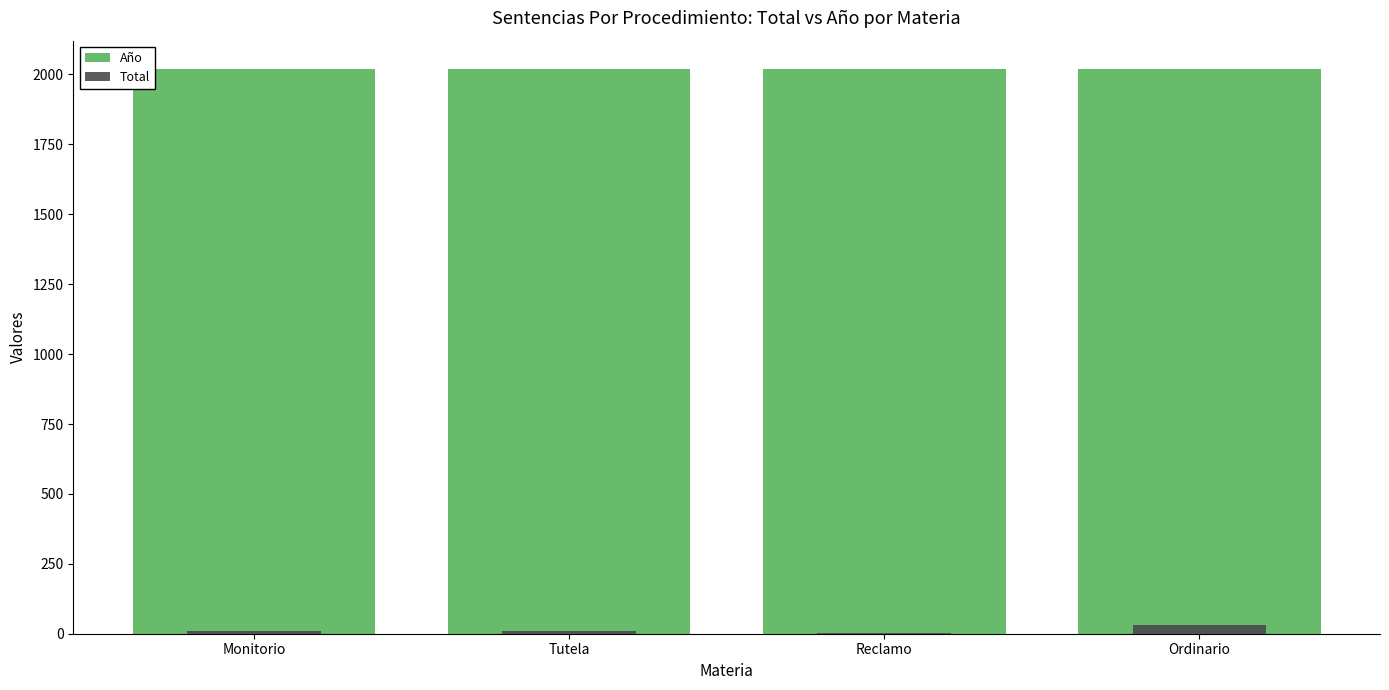

At how many categories does at least one series exceed 828?

4